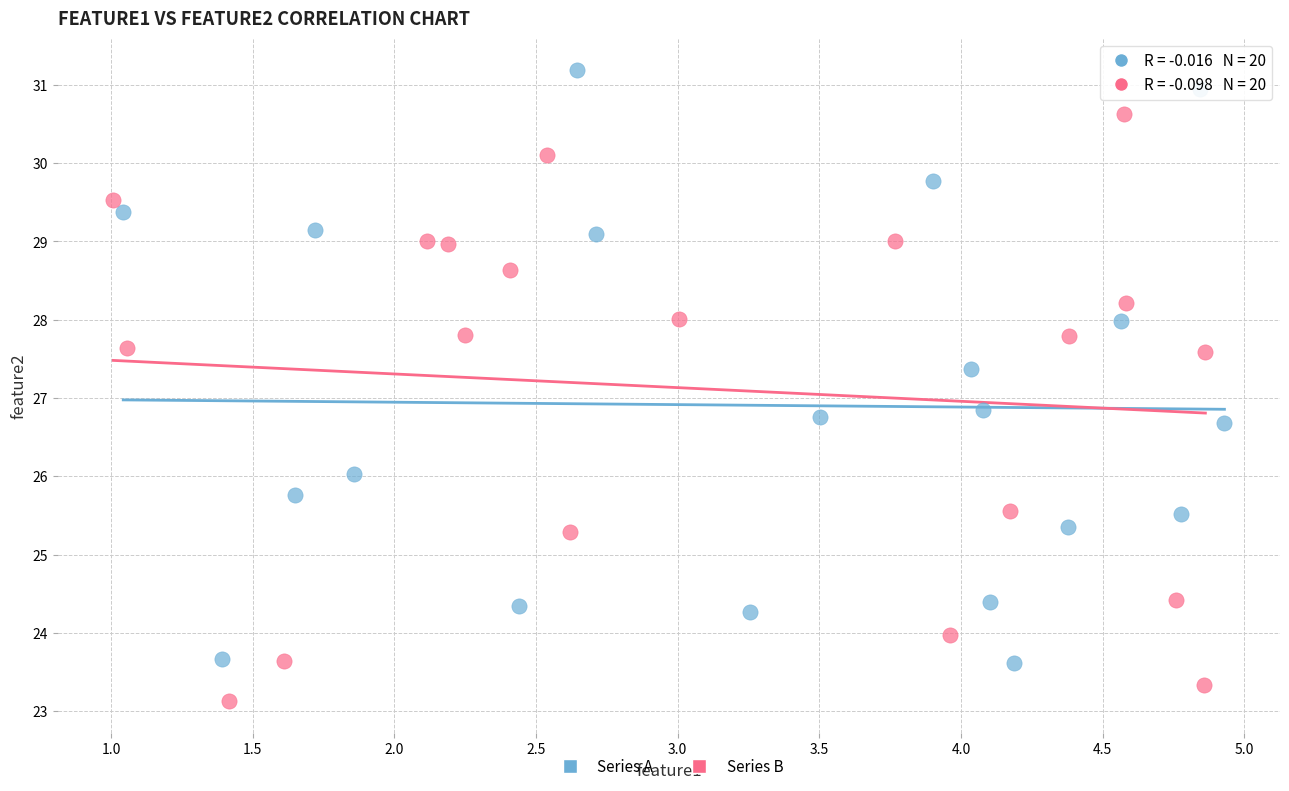

Which series contains the highest Y value?

Series A